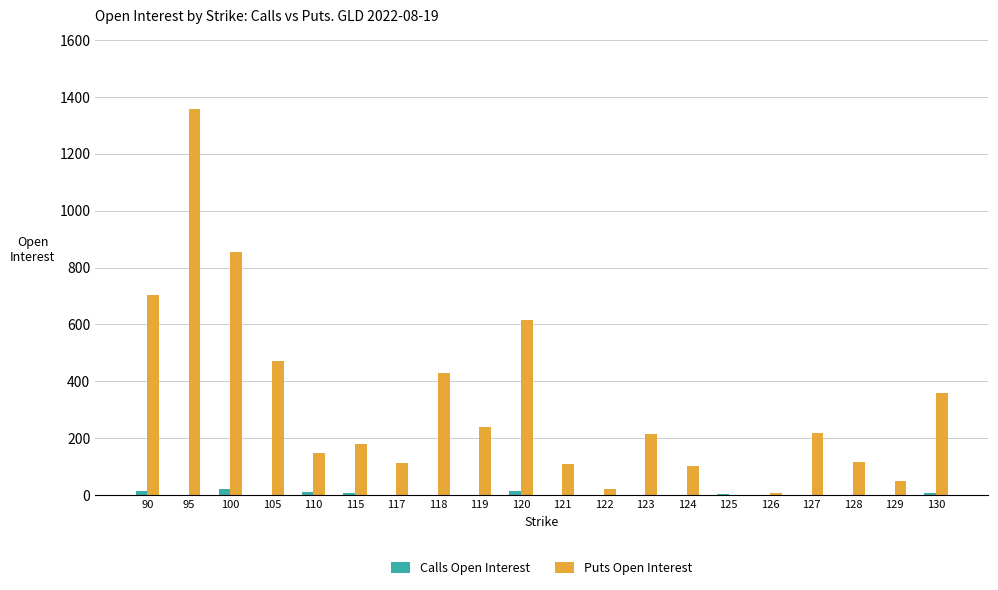

What is the maximum value shown in the chart?

1357